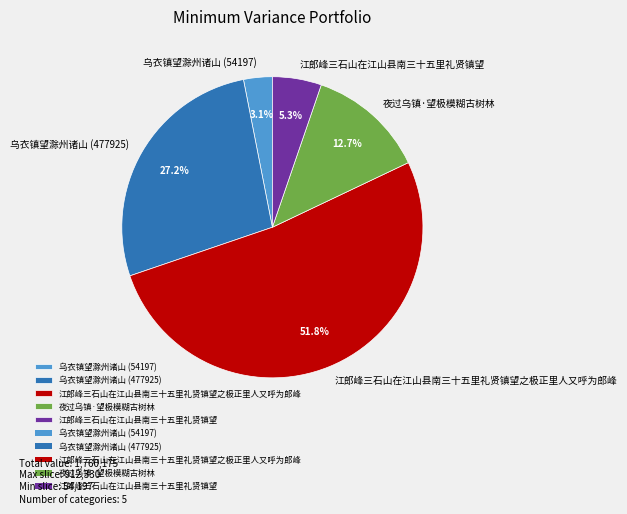

Count the number of slices in the pie.

5